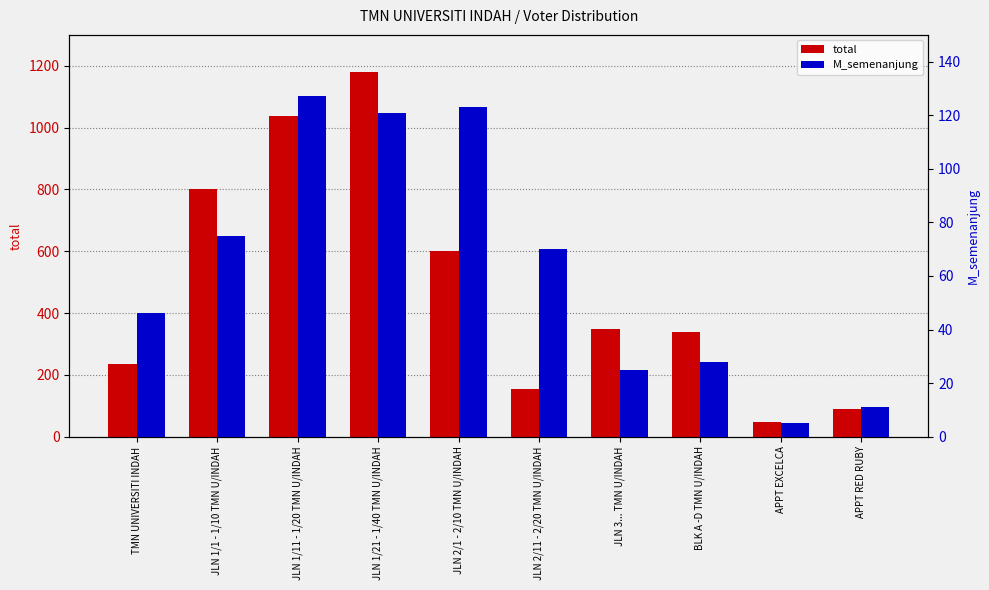

True or false: M_semenanjung has a value of 28 at BLK A -D TMN U/INDAH.

True